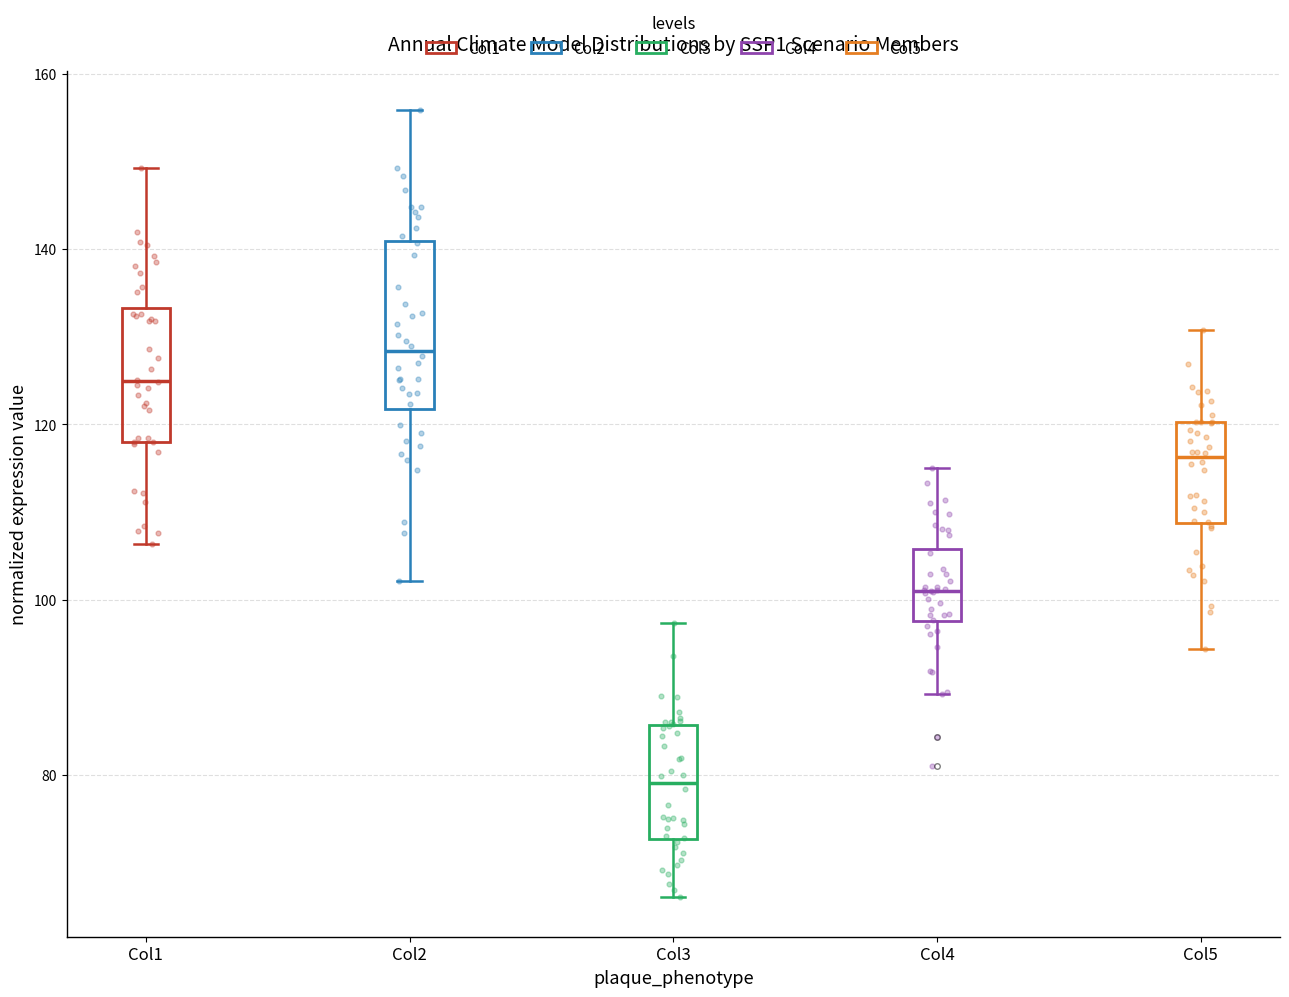

Reading left to right, read every box against the y-axis: the position of its median line, the range the box covers, and the ends of its whiskers. The values are not printed on the chart, so give them approximately, as read against the axis.

Col1: median 124, box 118 to 134, whiskers 106 to 150
Col2: median 128, box 122 to 140, whiskers 102 to 156
Col3: median 80, box 72 to 86, whiskers 66 to 98
Col4: median 102, box 98 to 106, whiskers 90 to 114
Col5: median 116, box 108 to 120, whiskers 94 to 130